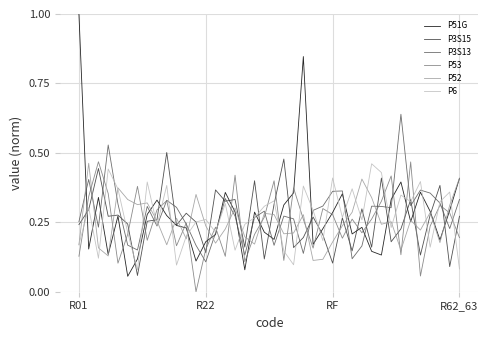

What is the greatest value displayed?

1.0